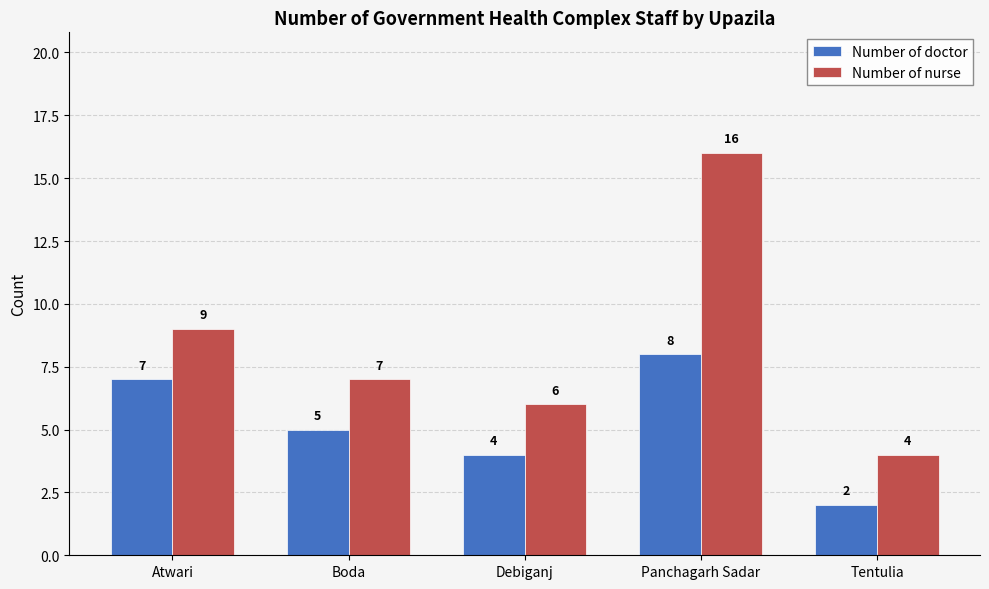

How many bars are there in total?

10